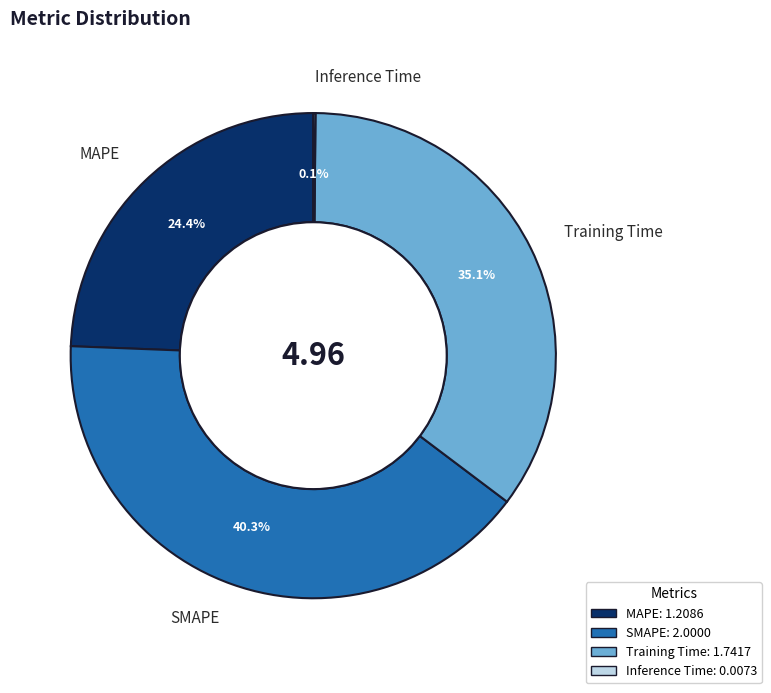

Is there any slice that represents more than half of the pie?

No